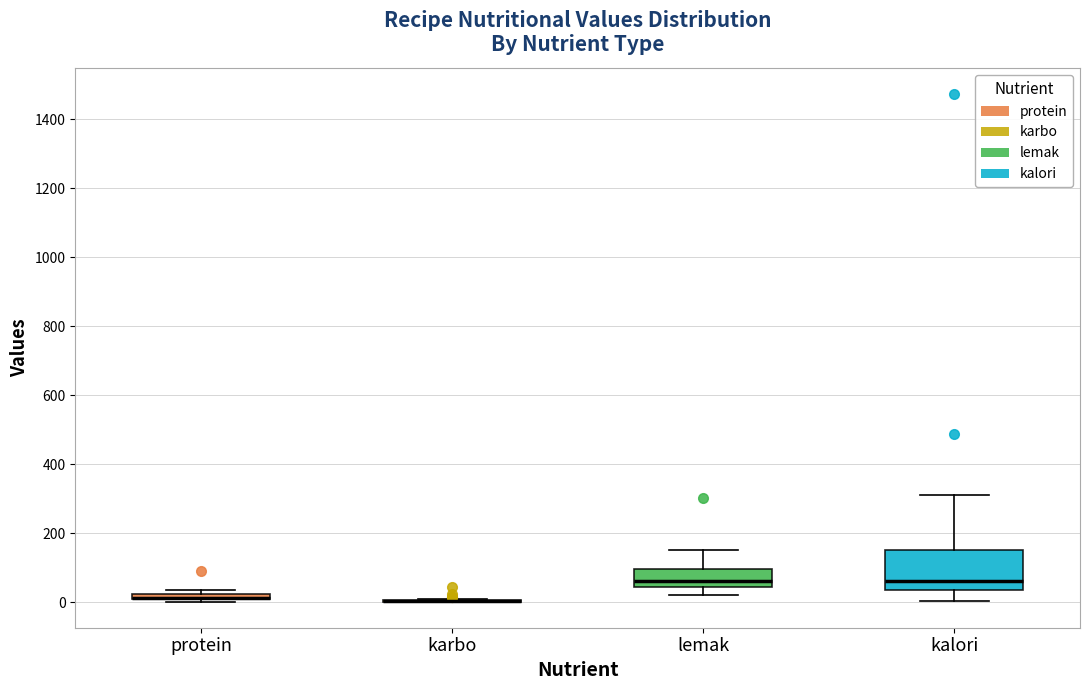

Where is the lower edge of the box for protein on the y-axis? The values are not printed on the chart, so give them approximately, as read against the axis.

0